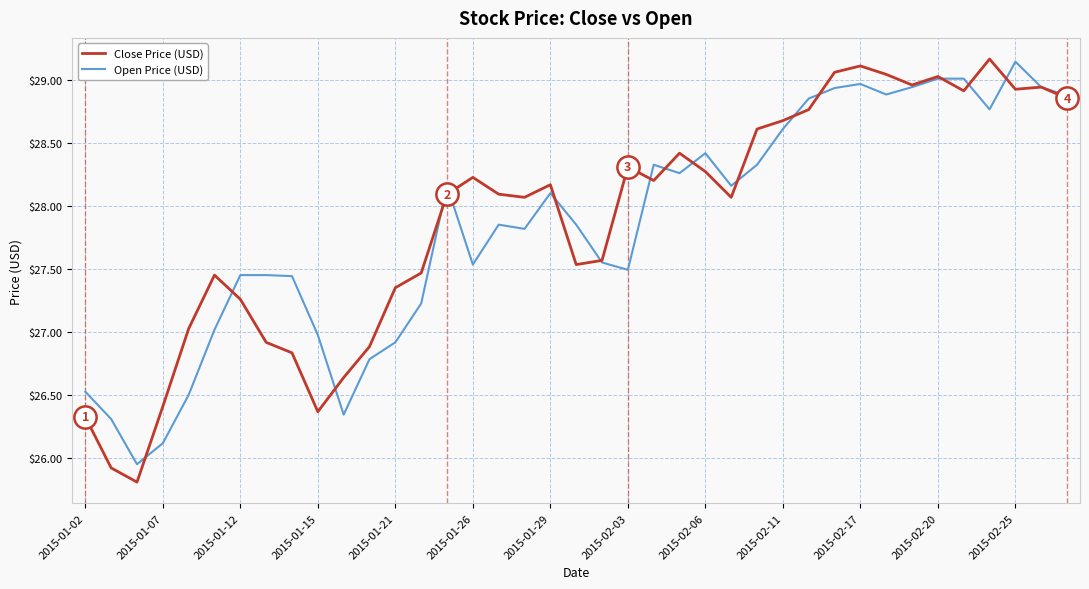

Which series has the widest spread of values?

Close Price (USD)